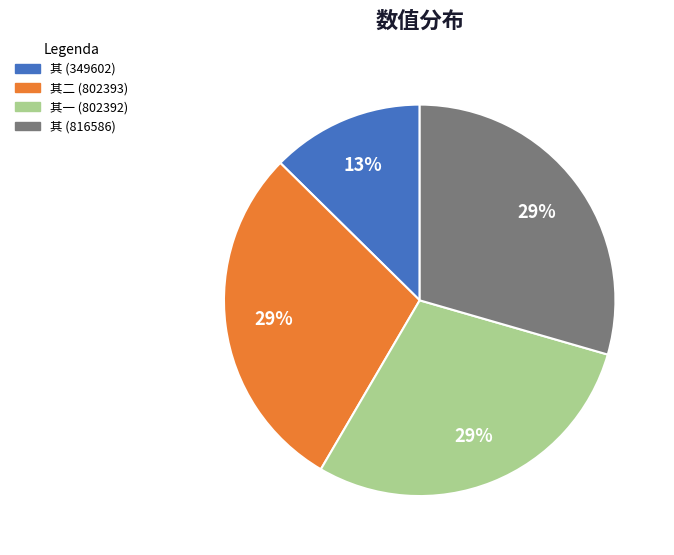

Is there a majority slice in this chart?

No